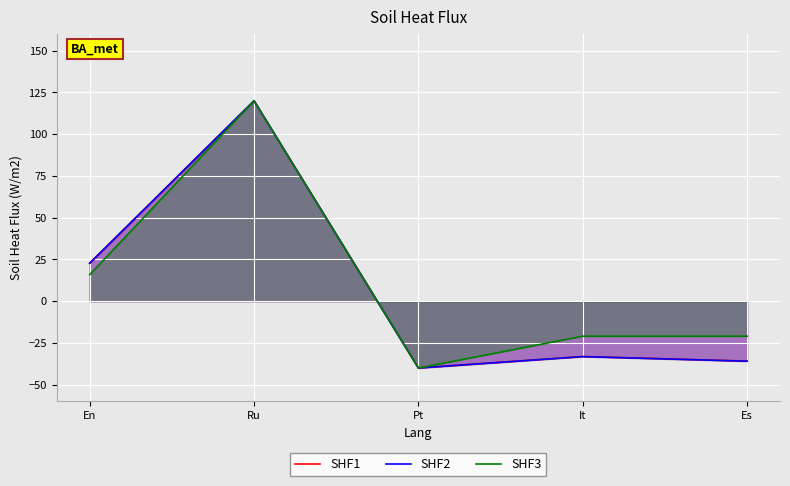

Reading left to right, list all the values displayed in this chart.

SHF1: 22.7	120.0	-40.0	-33.1	-35.9
SHF2: 22.8	120.0	-40.0	-33.2	-35.9
SHF3: 15.9	120.0	-40.0	-21.0	-21.0